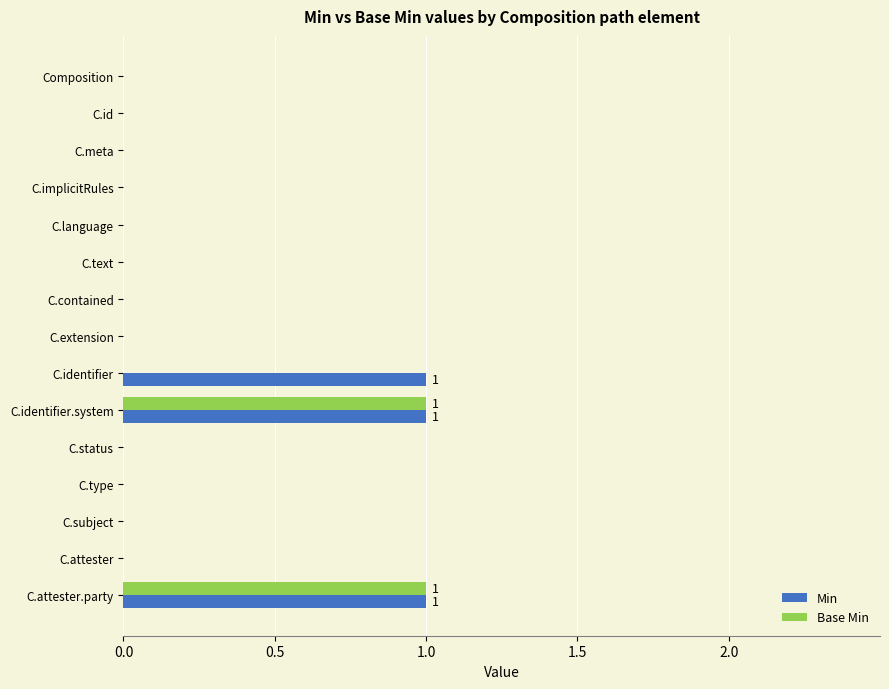

The value of Base Min at Composition is 0. True or false?

True